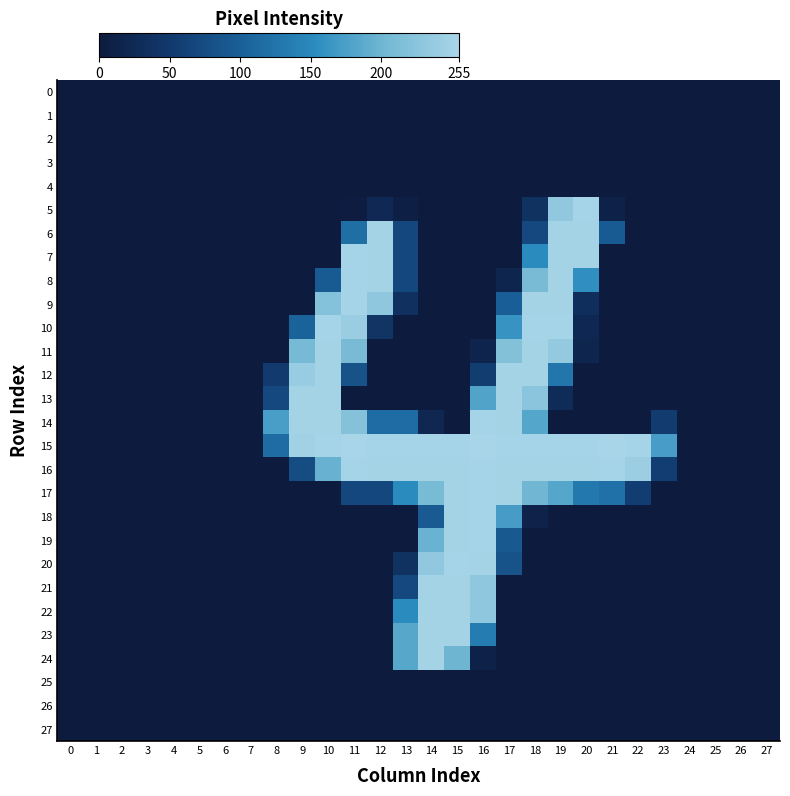

Reading left to right, extract all data points from this chart.

row_0: 0	0	0	0	0	0	0	0	0	0	0	0	0	0	0	0	0	0	0	0	0	0	0	0	0	0	0	0
row_1: 0	0	0	0	0	0	0	0	0	0	0	0	0	0	0	0	0	0	0	0	0	0	0	0	0	0	0	0
row_2: 0	0	0	0	0	0	0	0	0	0	0	0	0	0	0	0	0	0	0	0	0	0	0	0	0	0	0	0
row_3: 0	0	0	0	0	0	0	0	0	0	0	0	0	0	0	0	0	0	0	0	0	0	0	0	0	0	0	0
row_4: 0	0	0	0	0	0	0	0	0	0	0	0	0	0	0	0	0	0	0	0	0	0	0	0	0	0	0	0
row_5: 0	0	0	0	0	0	0	0	0	0	0	3	24	7	0	0	0	0	38	233	253	11	0	0	0	0	0	0
row_6: 0	0	0	0	0	0	0	0	0	0	0	118	252	69	0	0	0	0	70	252	252	95	0	0	0	0	0	0
row_7: 0	0	0	0	0	0	0	0	0	0	0	253	252	69	0	0	0	0	153	252	252	0	0	0	0	0	0	0
row_8: 0	0	0	0	0	0	0	0	0	0	95	253	252	69	0	0	0	17	209	252	157	0	0	0	0	0	0	0
row_9: 0	0	0	0	0	0	0	0	0	0	220	253	231	37	0	0	0	99	252	252	32	0	0	0	0	0	0	0
row_10: 0	0	0	0	0	0	0	0	0	104	253	242	42	0	0	0	0	162	253	253	23	0	0	0	0	0	0	0
row_11: 0	0	0	0	0	0	0	0	0	207	252	209	0	0	0	0	15	219	252	235	18	0	0	0	0	0	0	0
row_12: 0	0	0	0	0	0	0	0	51	240	252	84	0	0	0	0	55	252	252	128	0	0	0	0	0	0	0	0
row_13: 0	0	0	0	0	0	0	0	70	252	252	0	0	0	0	0	180	252	227	29	0	0	0	0	0	0	0	0
row_14: 0	0	0	0	0	0	0	0	174	252	252	221	116	116	21	0	253	252	183	0	0	0	0	53	0	0	0	0
row_15: 0	0	0	0	0	0	0	0	116	249	253	255	253	253	253	253	255	253	253	253	253	255	253	173	0	0	0	0
row_16: 0	0	0	0	0	0	0	0	0	75	196	253	252	252	252	252	253	252	252	252	252	253	244	56	0	0	0	0
row_17: 0	0	0	0	0	0	0	0	0	0	0	69	69	152	208	252	253	252	202	183	130	122	56	0	0	0	0	0
row_18: 0	0	0	0	0	0	0	0	0	0	0	0	0	0	93	252	253	172	13	0	0	0	0	0	0	0	0	0
row_19: 0	0	0	0	0	0	0	0	0	0	0	0	0	0	197	252	253	92	0	0	0	0	0	0	0	0	0	0
row_20: 0	0	0	0	0	0	0	0	0	0	0	0	0	38	233	253	252	84	0	0	0	0	0	0	0	0	0	0
row_21: 0	0	0	0	0	0	0	0	0	0	0	0	0	70	252	252	230	0	0	0	0	0	0	0	0	0	0	0
row_22: 0	0	0	0	0	0	0	0	0	0	0	0	0	153	252	252	230	0	0	0	0	0	0	0	0	0	0	0
row_23: 0	0	0	0	0	0	0	0	0	0	0	0	0	184	252	252	135	0	0	0	0	0	0	0	0	0	0	0
row_24: 0	0	0	0	0	0	0	0	0	0	0	0	0	184	252	200	11	0	0	0	0	0	0	0	0	0	0	0
row_25: 0	0	0	0	0	0	0	0	0	0	0	0	0	0	0	0	0	0	0	0	0	0	0	0	0	0	0	0
row_26: 0	0	0	0	0	0	0	0	0	0	0	0	0	0	0	0	0	0	0	0	0	0	0	0	0	0	0	0
row_27: 0	0	0	0	0	0	0	0	0	0	0	0	0	0	0	0	0	0	0	0	0	0	0	0	0	0	0	0